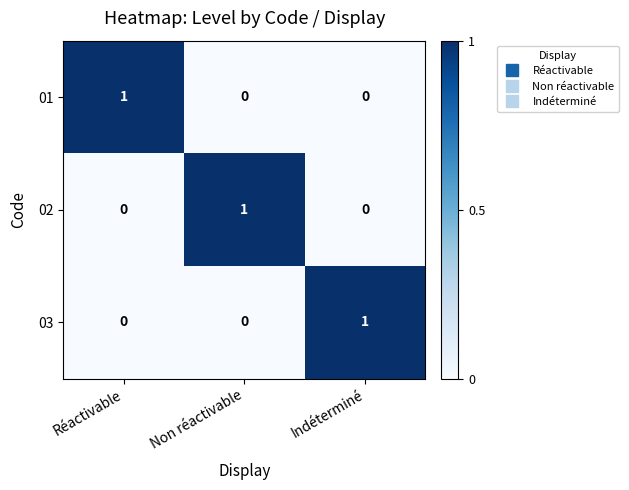

Reading right to left, extract all data points from this chart.

01: Indéterminé=0	Non réactivable=0	Réactivable=1
02: Indéterminé=0	Non réactivable=1	Réactivable=0
03: Indéterminé=1	Non réactivable=0	Réactivable=0